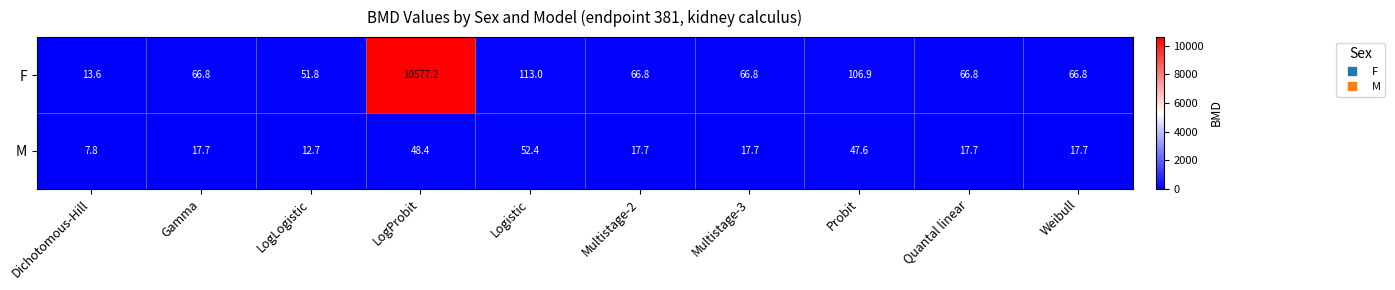

Reading right to left, list all the values displayed in this chart.

F: Weibull=66.8	Quantal linear=66.8	Probit=106.9	Multistage-3=66.8	Multistage-2=66.8	Logistic=113.0	LogProbit=10577.2	LogLogistic=51.8	Gamma=66.8	Dichotomous-Hill=13.6
M: Weibull=17.7	Quantal linear=17.7	Probit=47.6	Multistage-3=17.7	Multistage-2=17.7	Logistic=52.4	LogProbit=48.4	LogLogistic=12.7	Gamma=17.7	Dichotomous-Hill=7.8